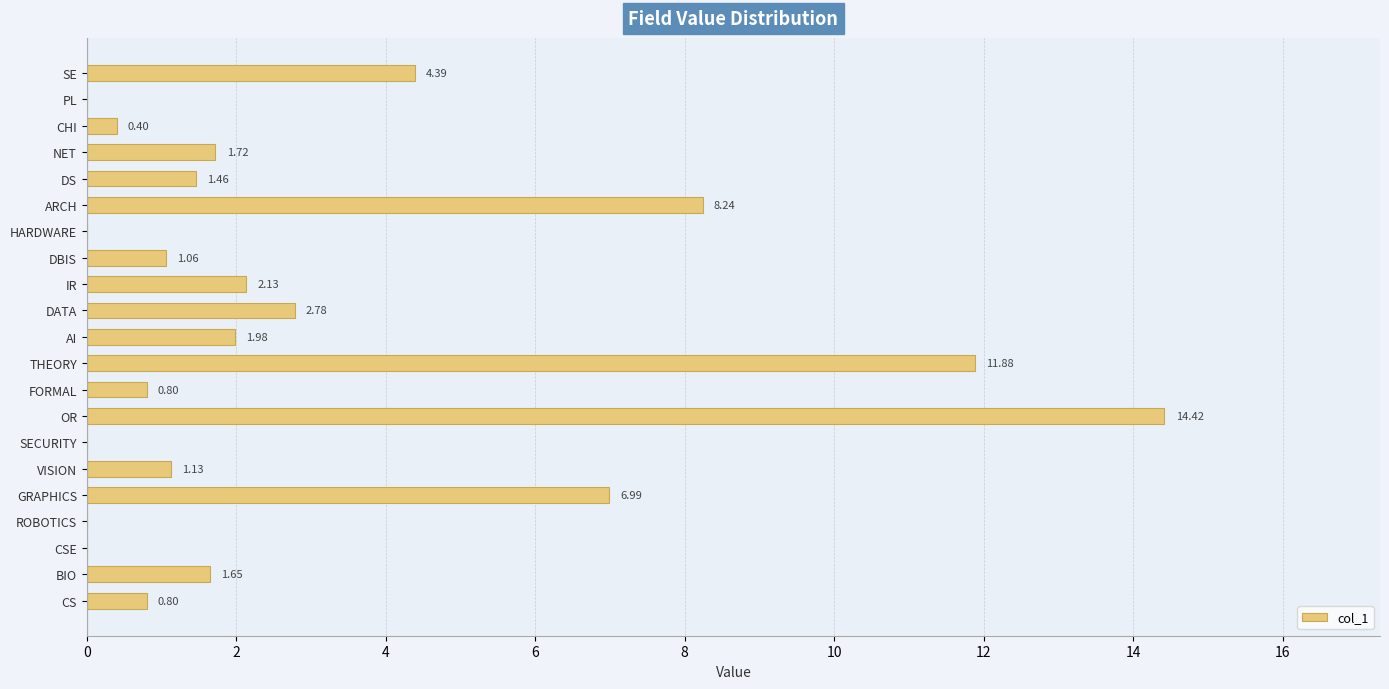

What is the sum of the values at THEORY and OR?

26.3